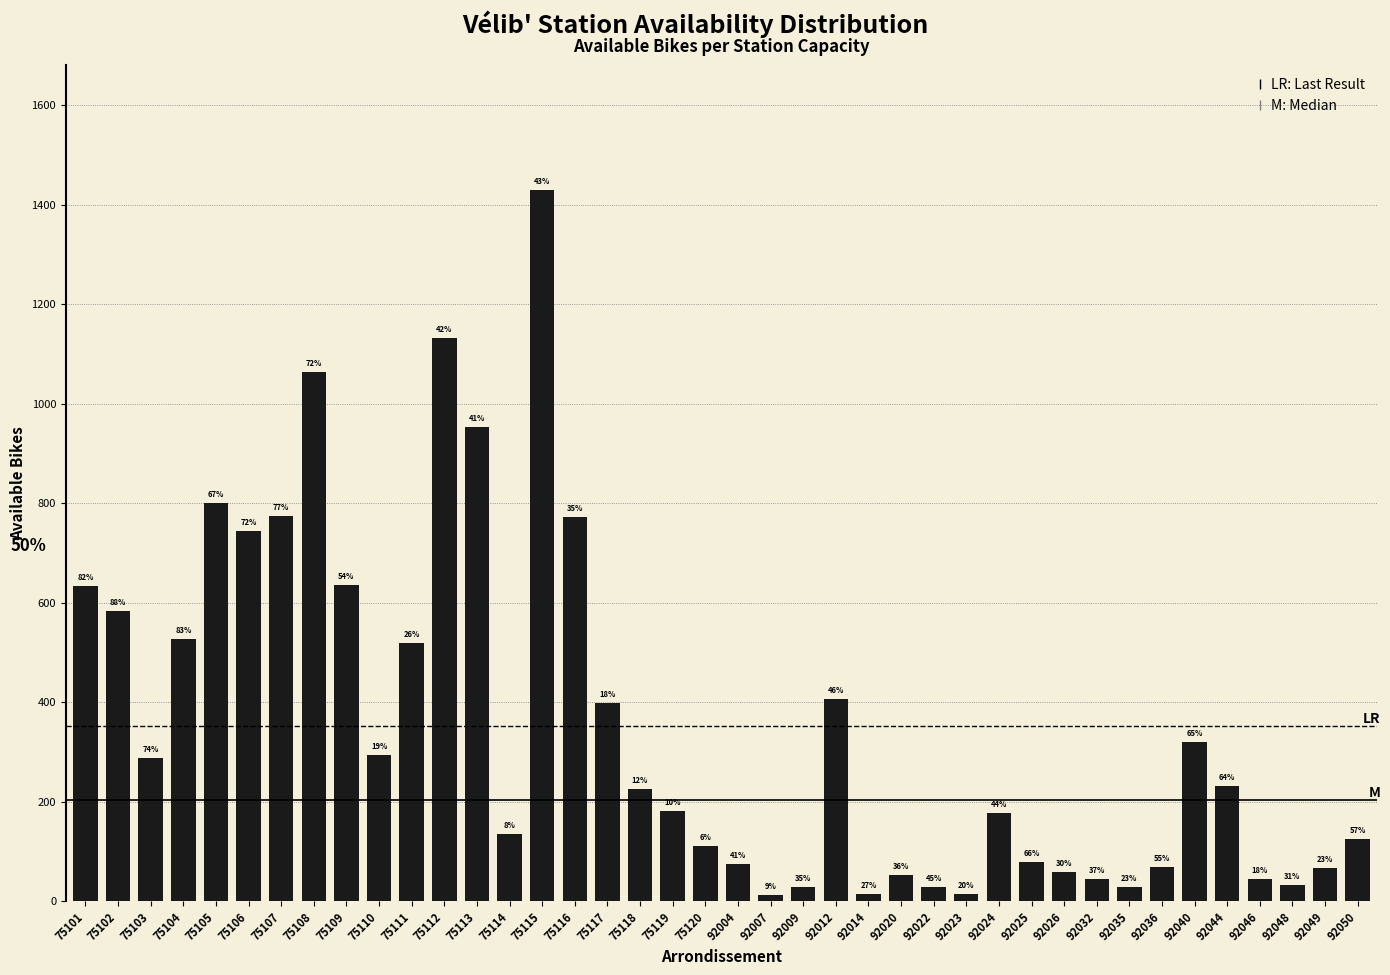

How many bars are there in total?

40